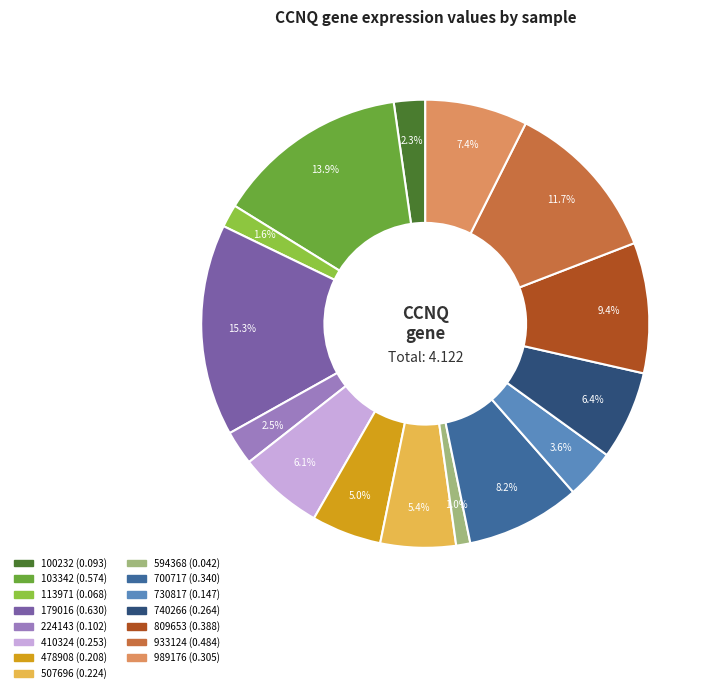

Do 410324 and 730817 together represent more than half of the pie?

No